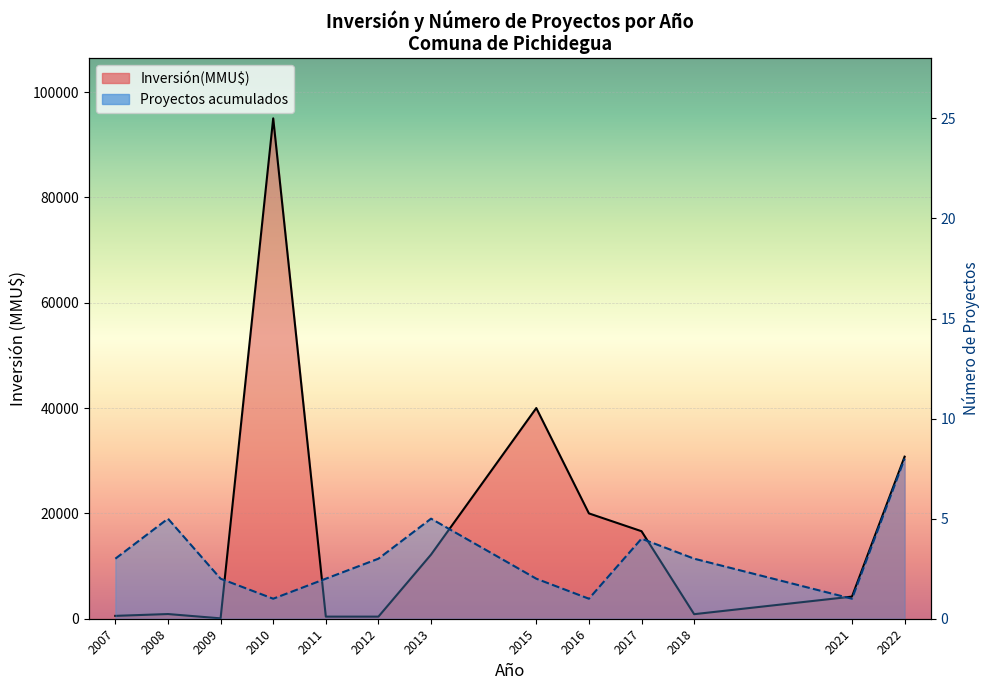

What is the value of the Inversión(MMU$) línea point at the 2nd from the left?

889